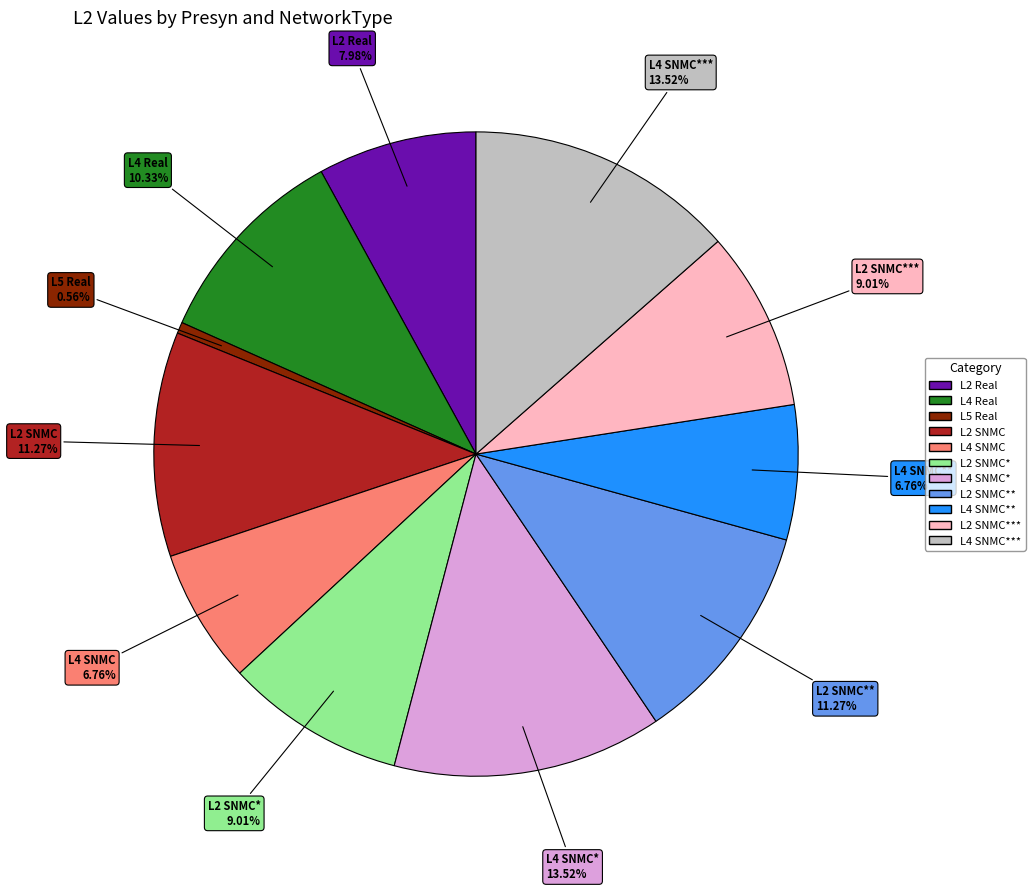

Does any single category account for the majority?

No